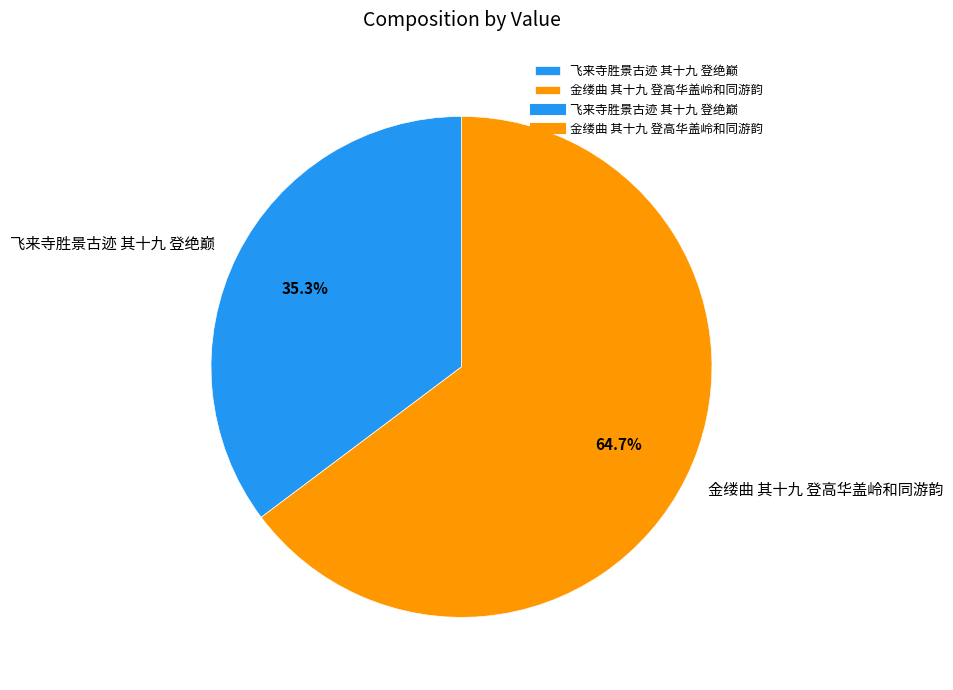

True or false: 金缕曲 其十九 登高华盖岭和同游韵 accounts for 65% of the total.

True